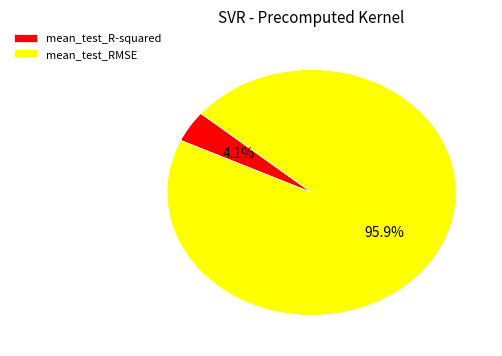

What is the majority slice?

mean_test_RMSE